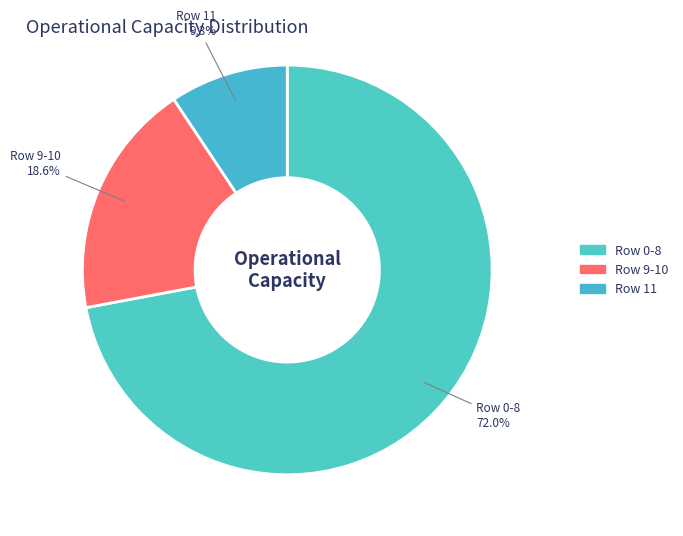

Which category has the biggest portion of the pie?

Row 0-8